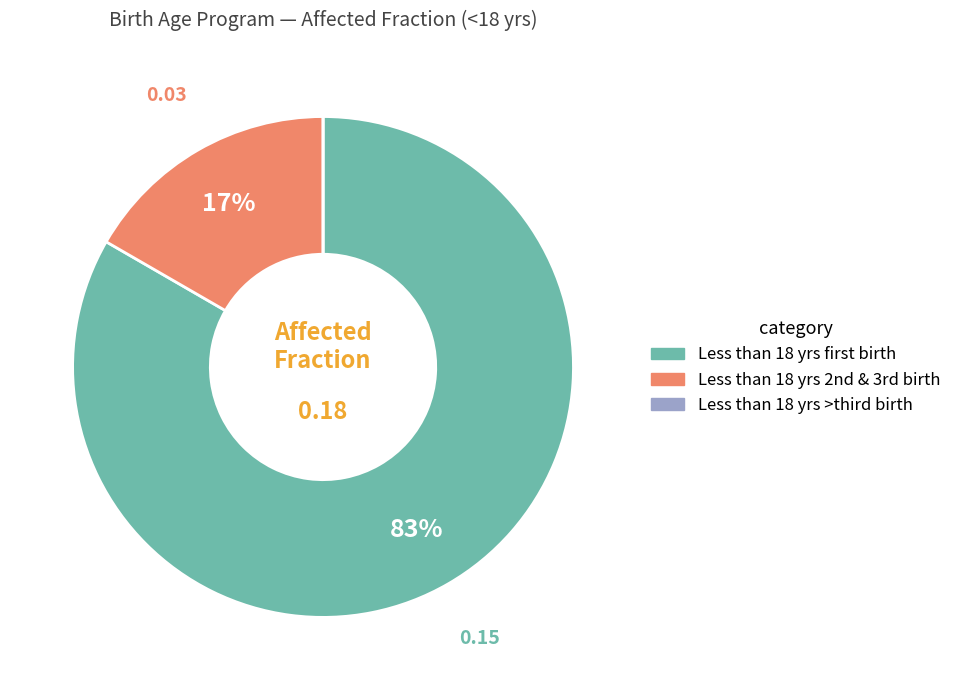

Is there any slice that represents more than half of the pie?

Yes